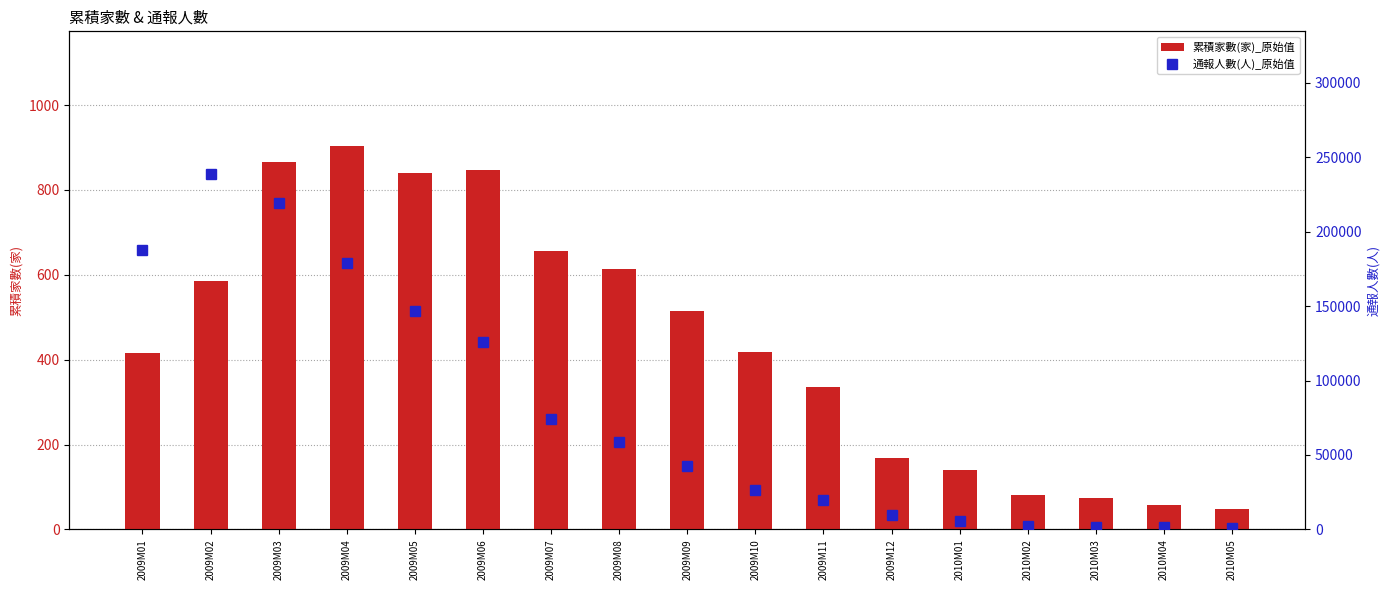

How many data points in 累積家數(家)_原始值 are less than 419?

8